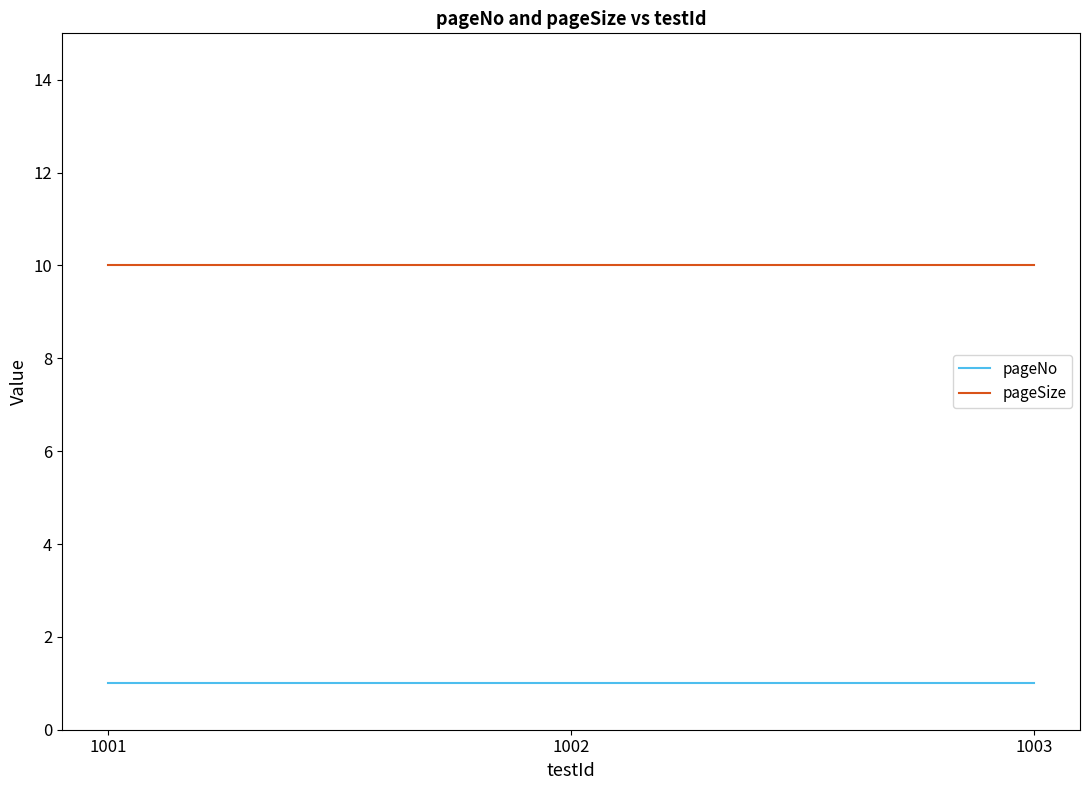

The value of pageSize at 1003 is 18. True or false?

False